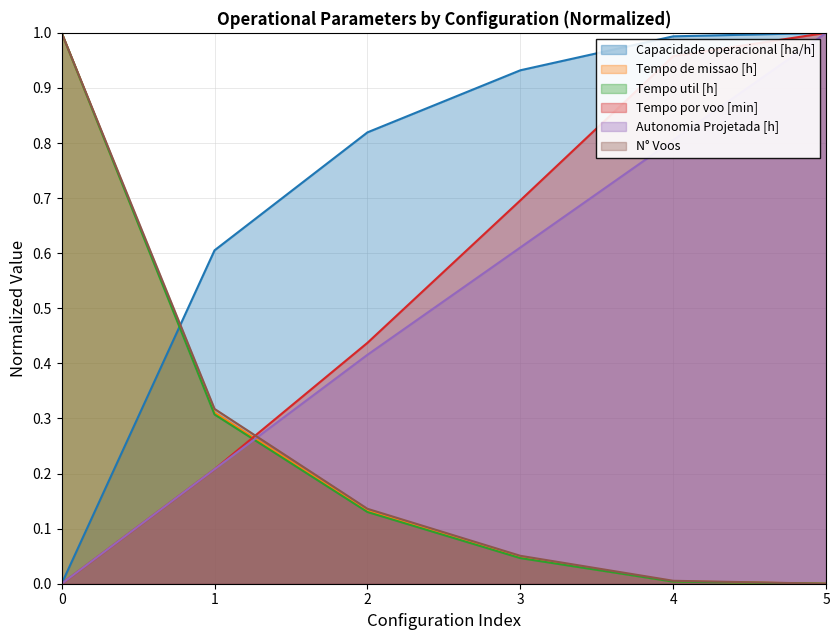

Reading right to left, list all the values displayed in this chart.

Capacidade operacional [ha/h]: 5=1.0	4=1.0	3=0.9	2=0.8	1=0.6	0=0.0
Tempo de missao [h]: 5=0.0	4=0.0	3=0.0	2=0.1	1=0.3	0=1.0
Tempo util [h]: 5=0.0	4=0.0	3=0.0	2=0.1	1=0.3	0=1.0
Tempo por voo [min]: 5=1.0	4=1.0	3=0.7	2=0.4	1=0.2	0=0.0
Autonomia Projetada [h]: 5=1.0	4=0.8	3=0.6	2=0.4	1=0.2	0=0.0
N° Voos: 5=0.0	4=0.0	3=0.1	2=0.1	1=0.3	0=1.0